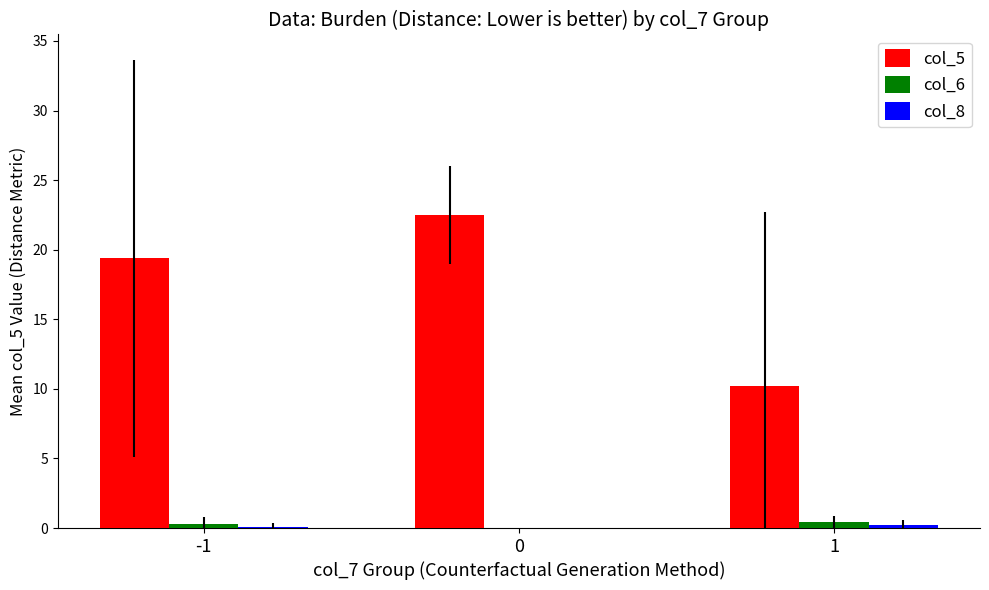

The col_6 series shows 0.0 at 0. True or false?

True